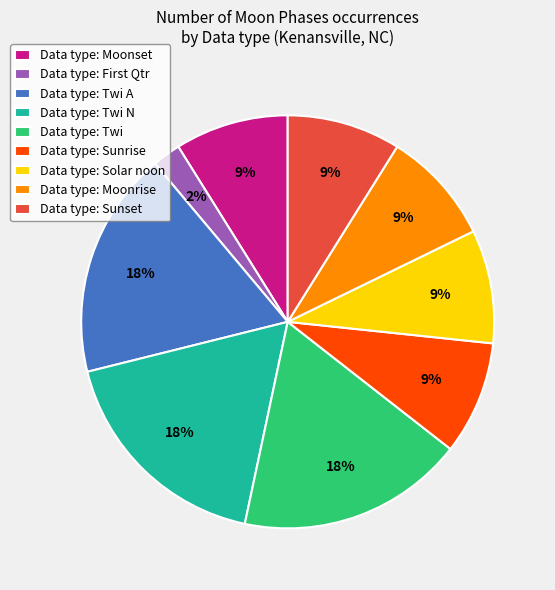

What is the ratio of the value at Data type: Solar noon to the value at Data type: Sunset?

1.0